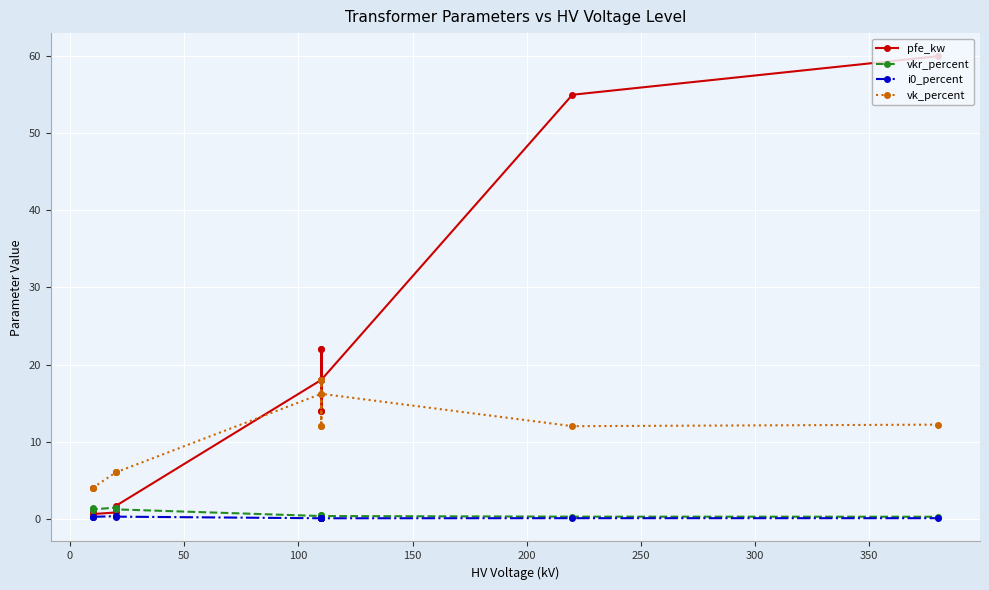

What is the value of the vk_percent point at the 10th from the left?

18.0